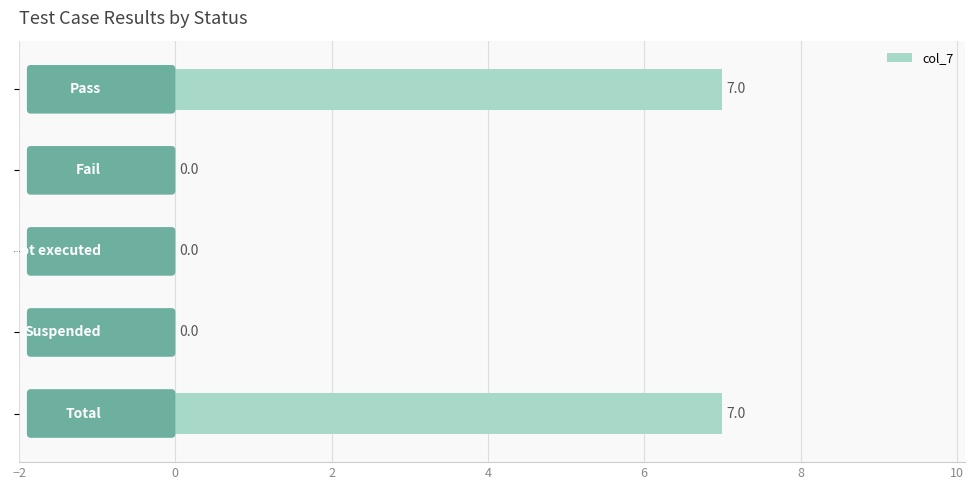

How many values are between 0 and 7?

5